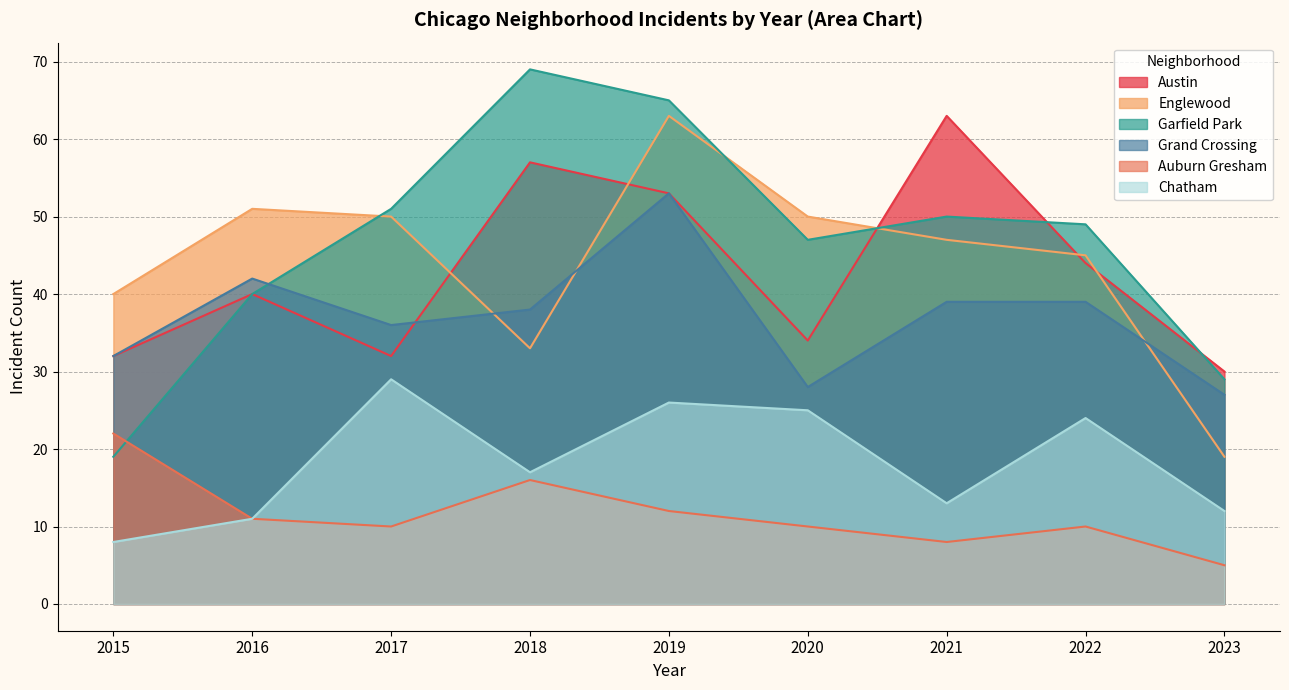

At which label is Chatham closest to 18?

2018